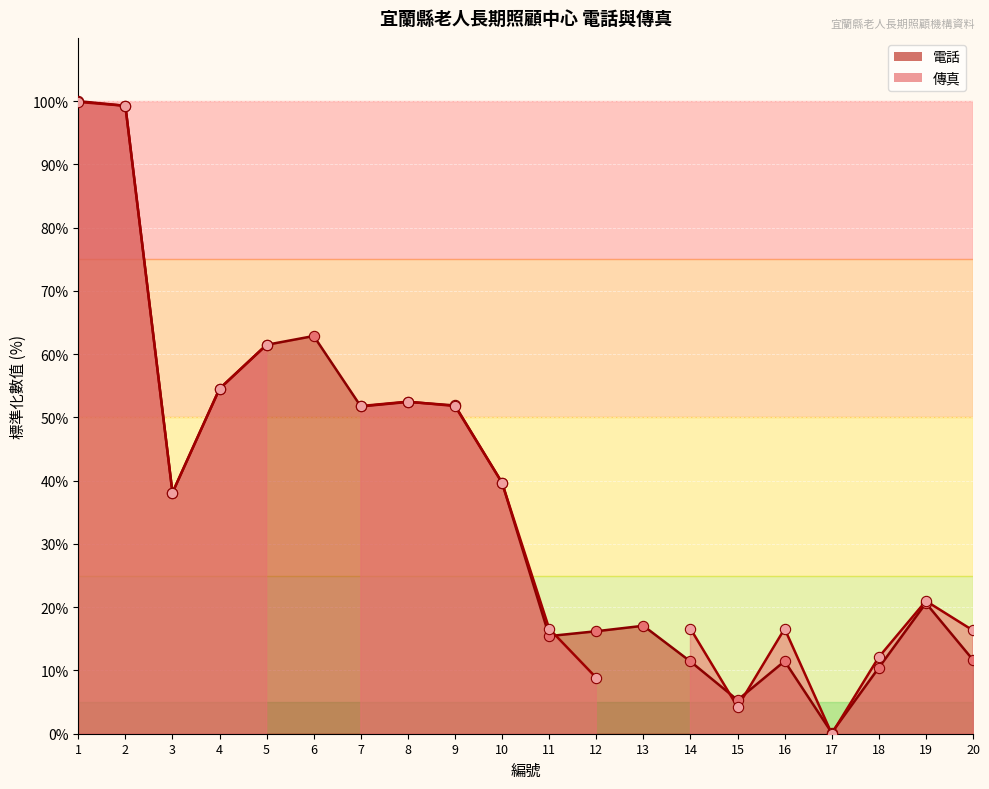

What is the ratio of the value at 5 to the value at 8?

1.2